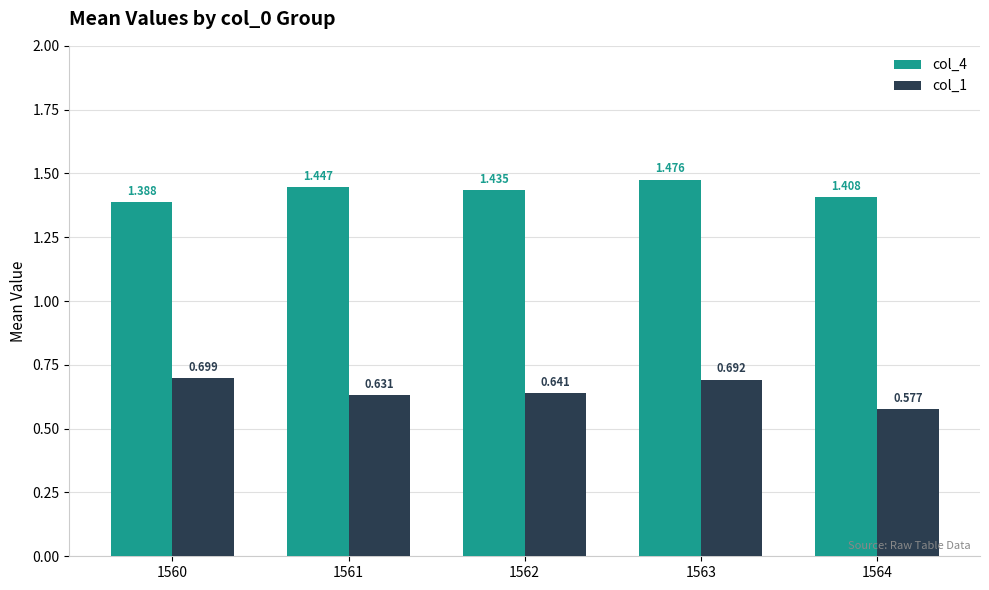

At how many categories does at least one series exceed 0?

5